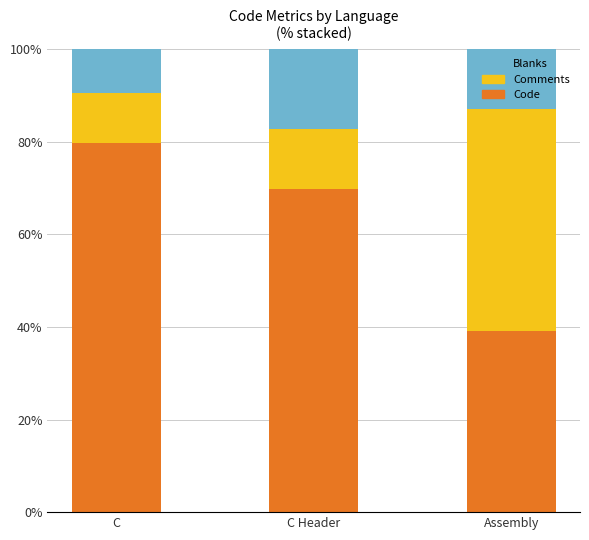

True or false: Code has a value of 43.0 at C Header.

False